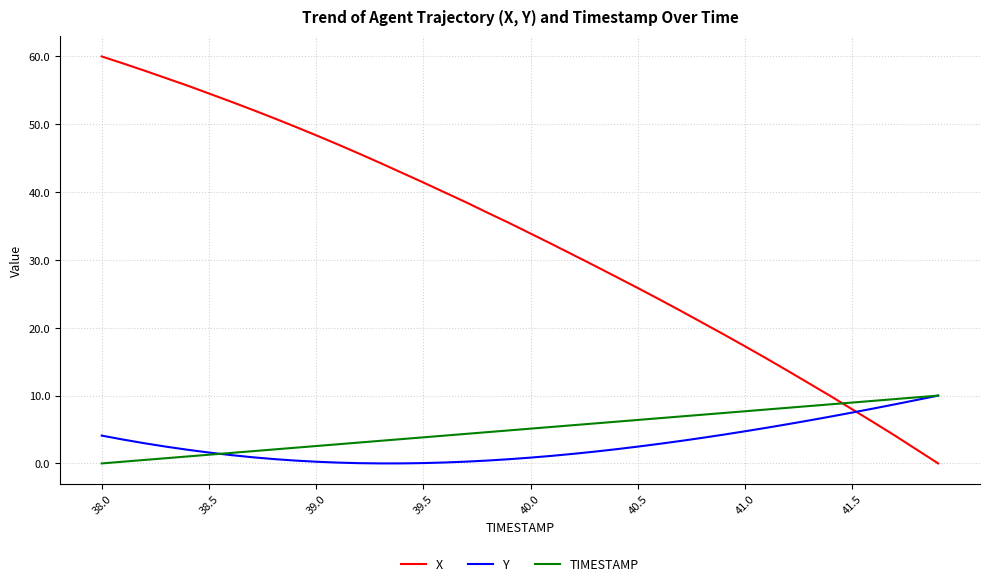

What is the greatest value displayed?

60.0